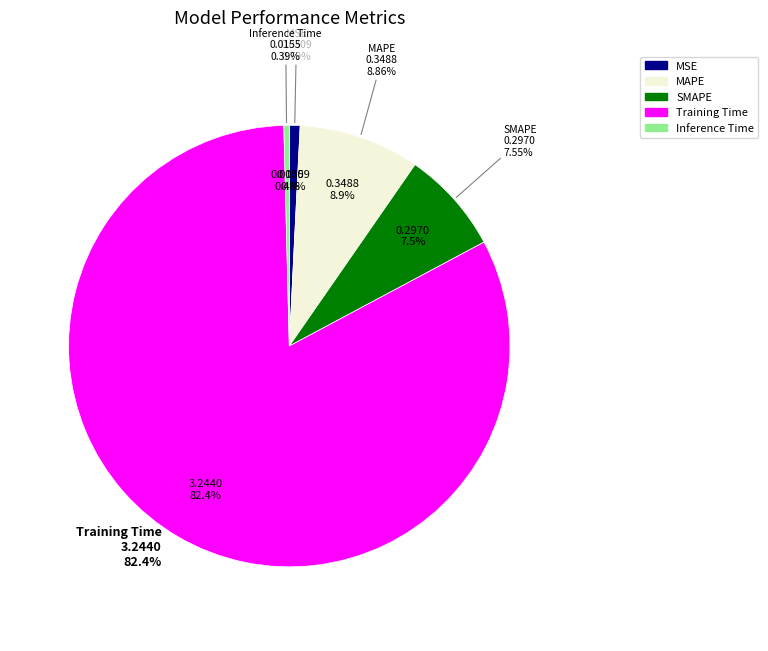

What percentage is NOT represented by SMAPE?

92.5%